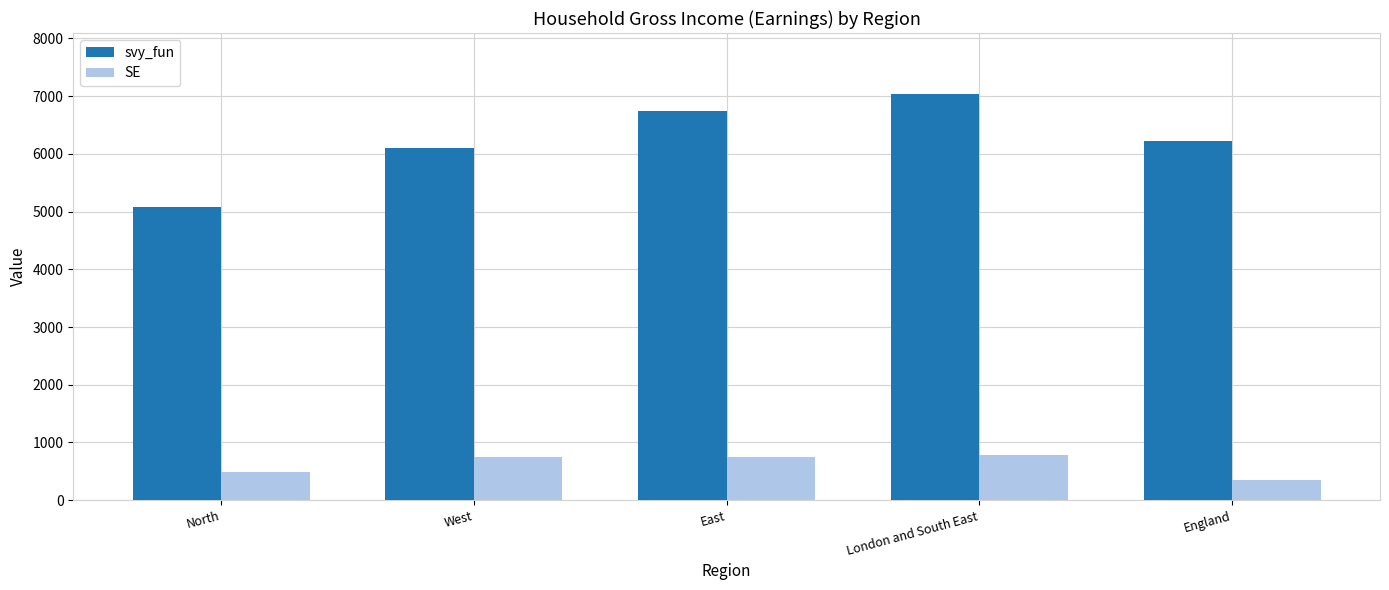

What is the difference between the second highest and minimum values in the svy_fun series?

1656.3